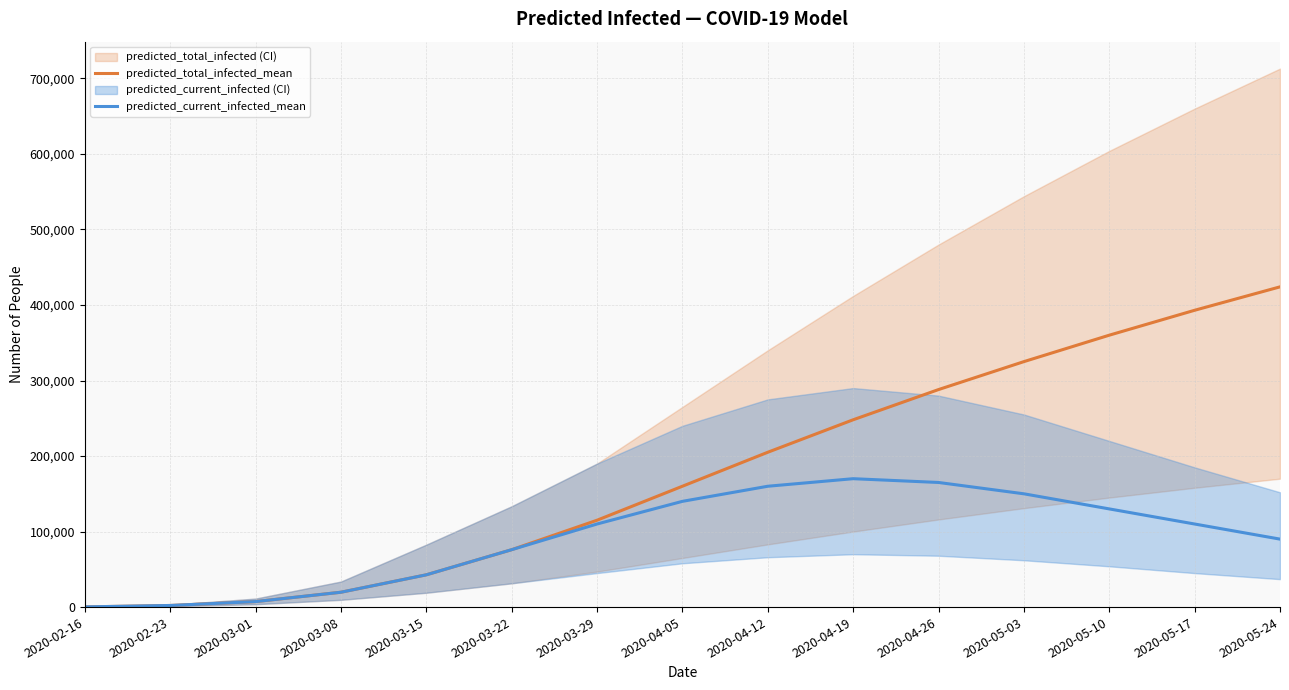

Count the number of categories in the chart.

15